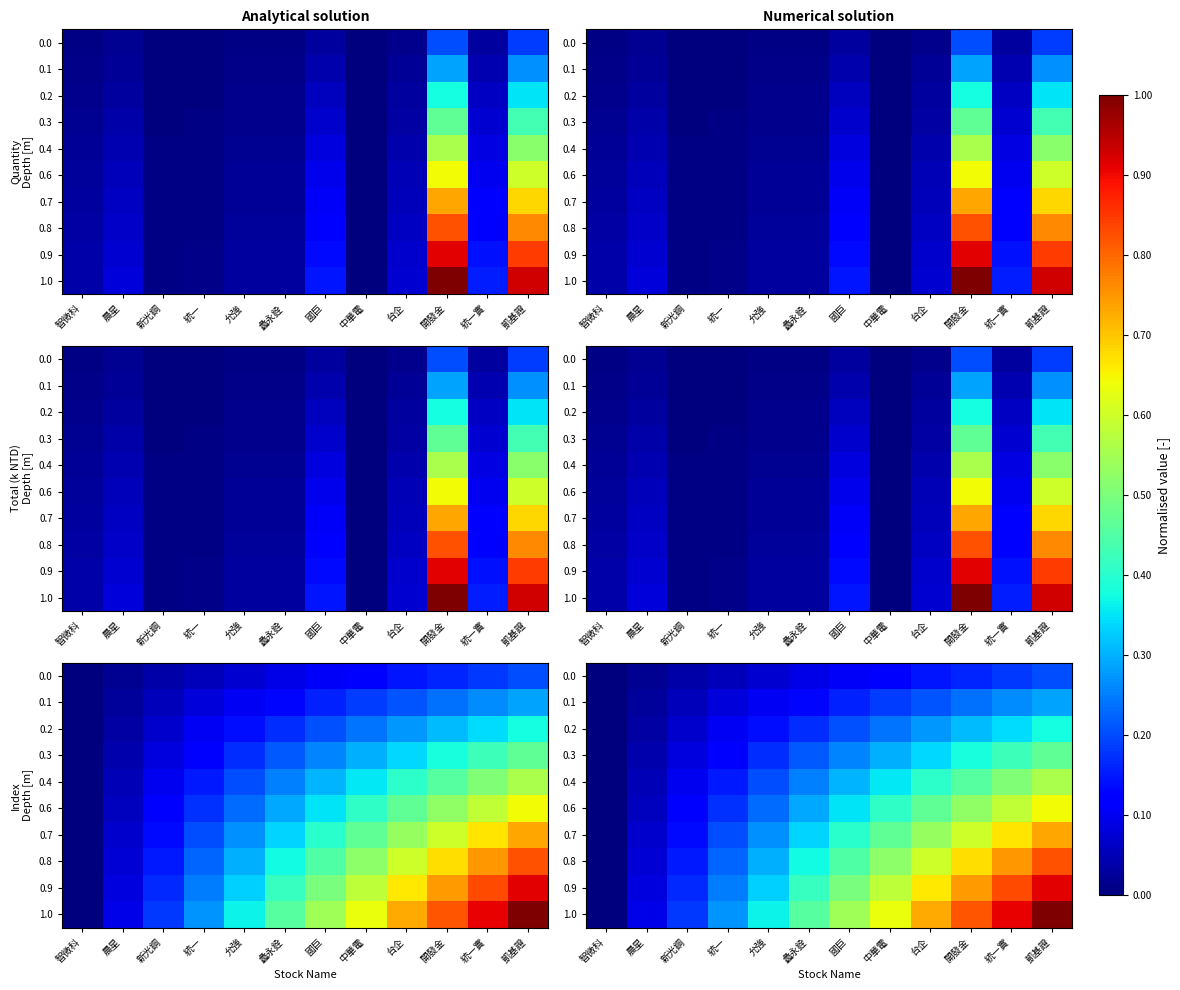

What value does the 0.0 series have at 蠡永銓?

0.1